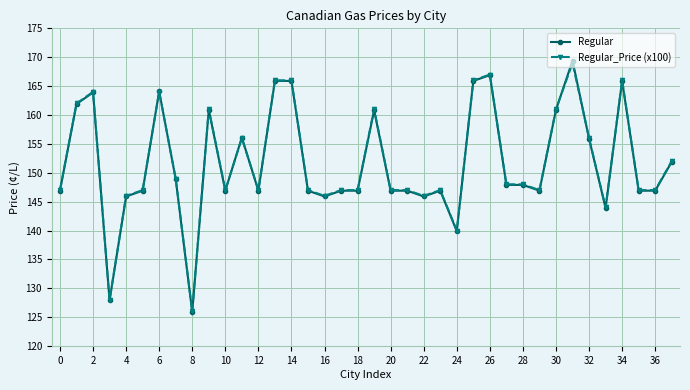

What is the minimum value shown in the chart?

125.9